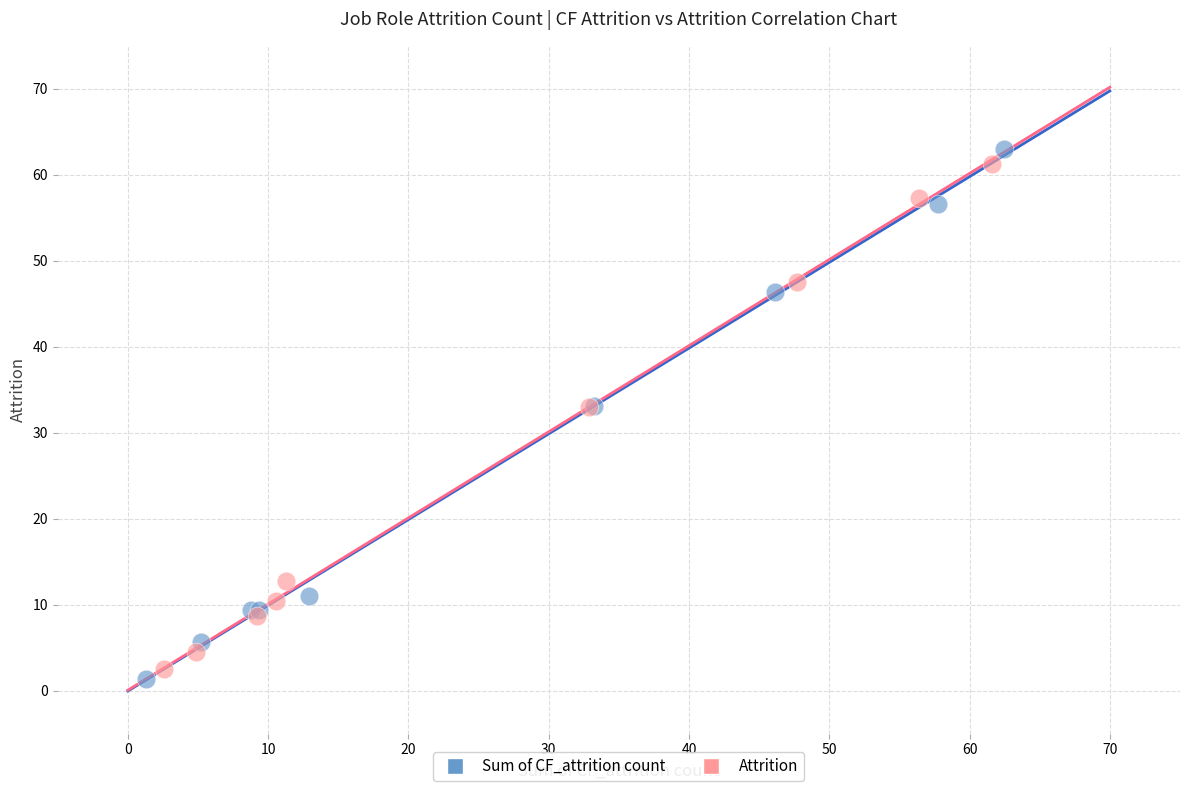

Which series has the largest Y range (max minus min)?

Sum of CF_attrition count